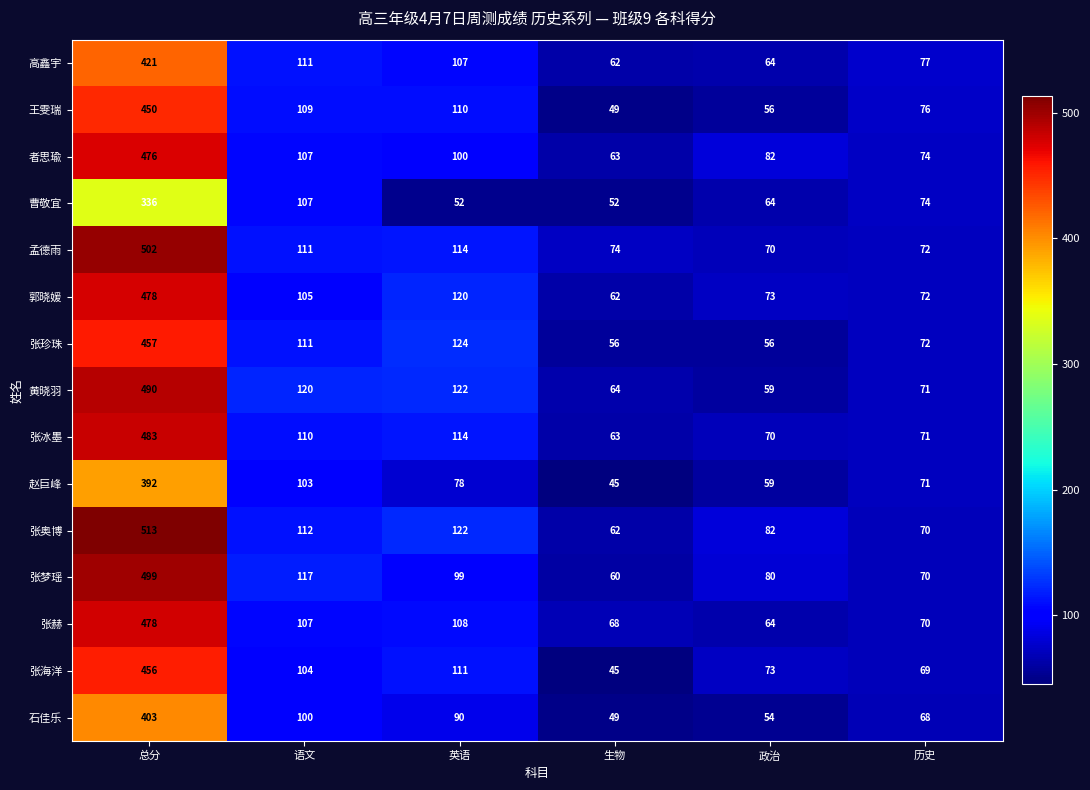

At which category does the chart reach its peak across all series?

总分